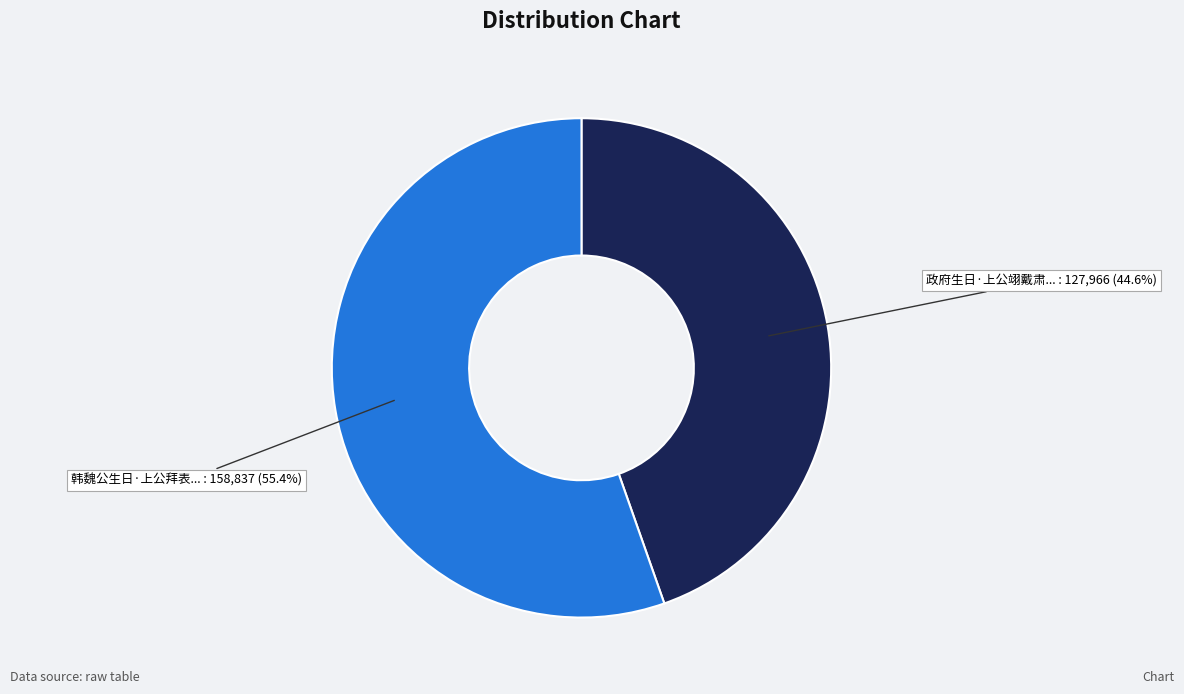

Is there a majority slice in this chart?

Yes